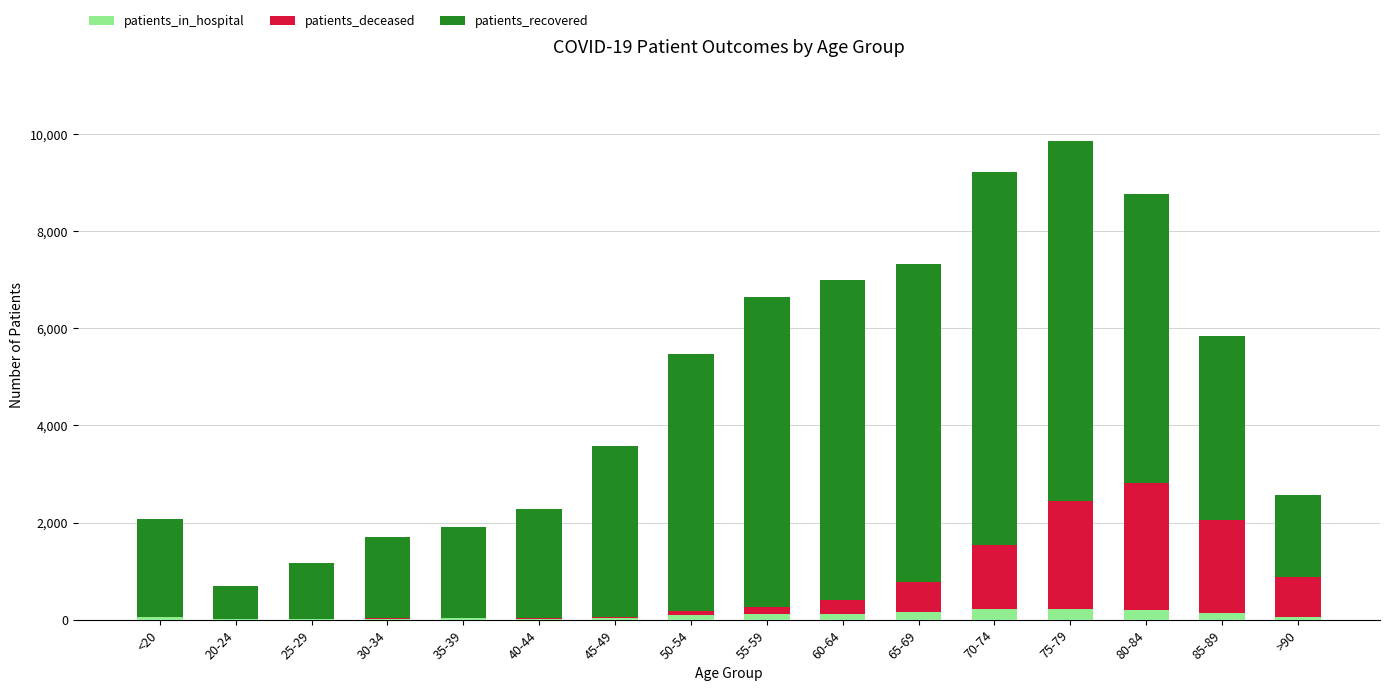

What is the sum of all patients_in_hospital values?

1446